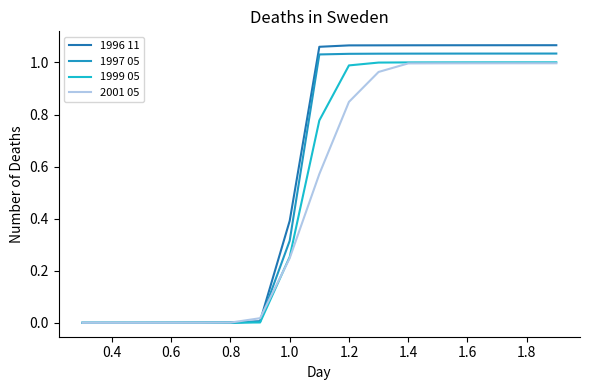

Does the chart display data point markers on the line(s)?

No